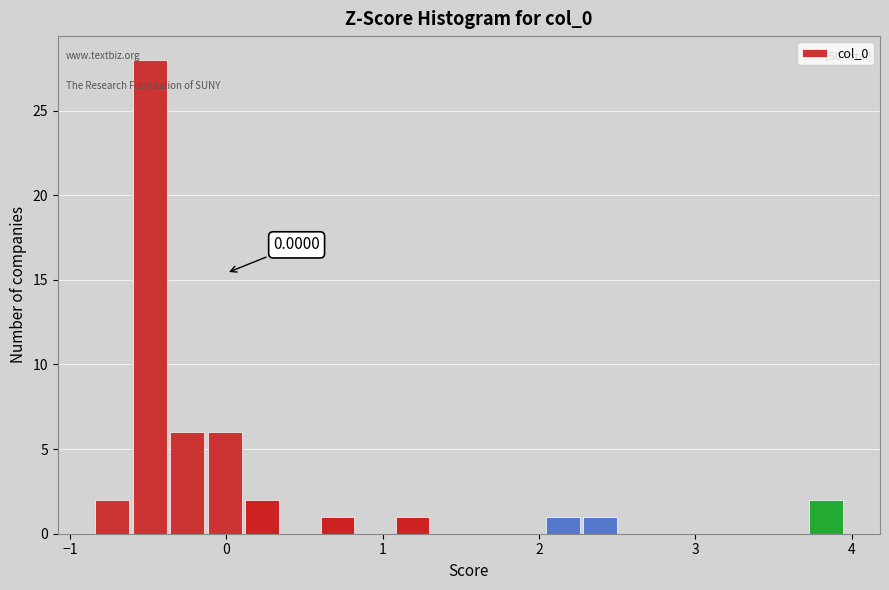

Read against the x-axis, roughly where is the centre of the tallest bar?

-0.5